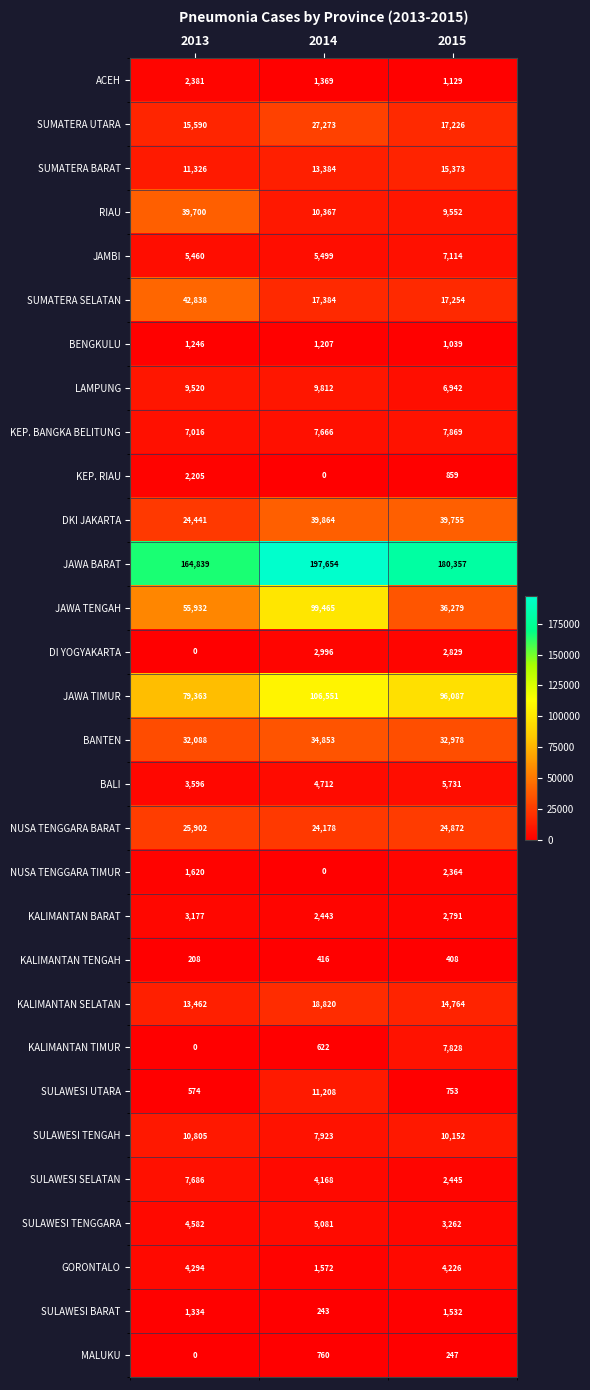

What value does the BANTEN series have at 2013?

32088